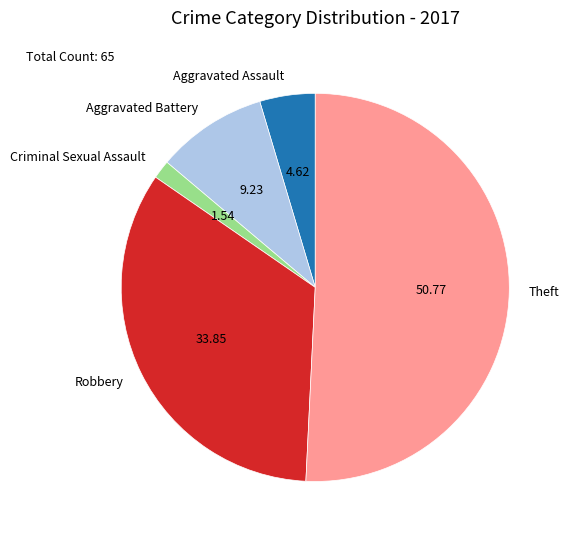

Rank the categories by value from lowest to highest.

Criminal Sexual Assault, Aggravated Assault, Aggravated Battery, Robbery, Theft